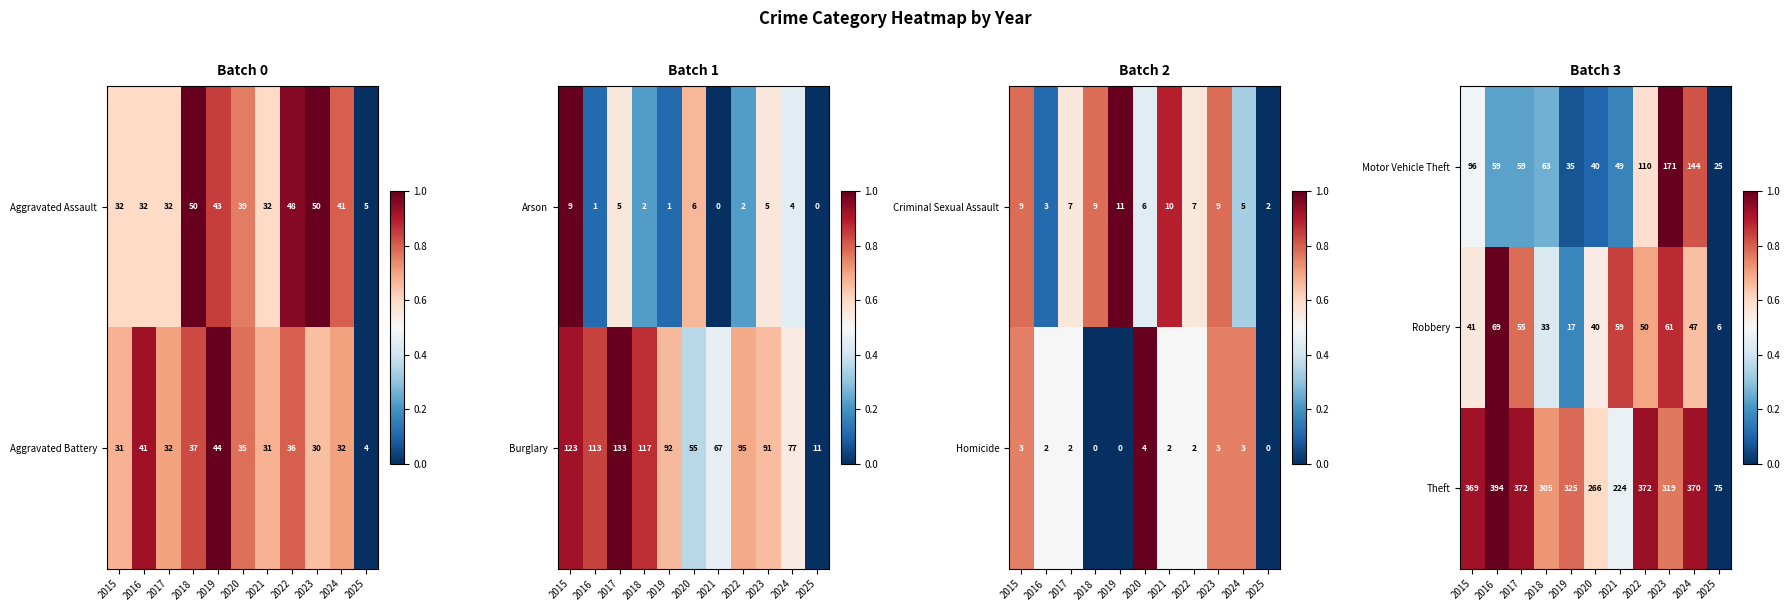

How many categories are shown in the chart?

11